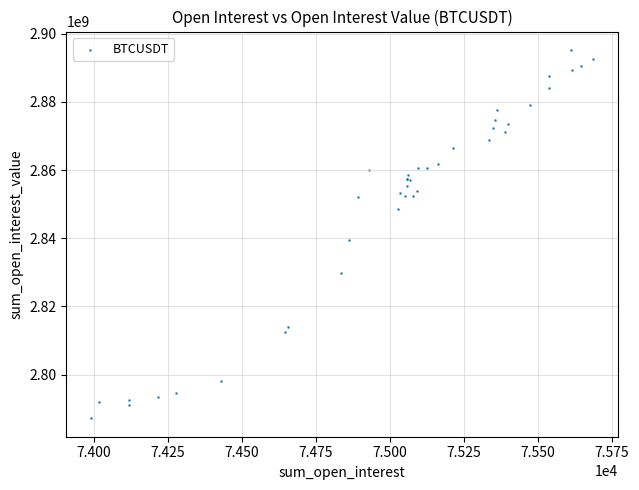

What Y value in the scatter plot is closest to 2841212000?

2839532007.8